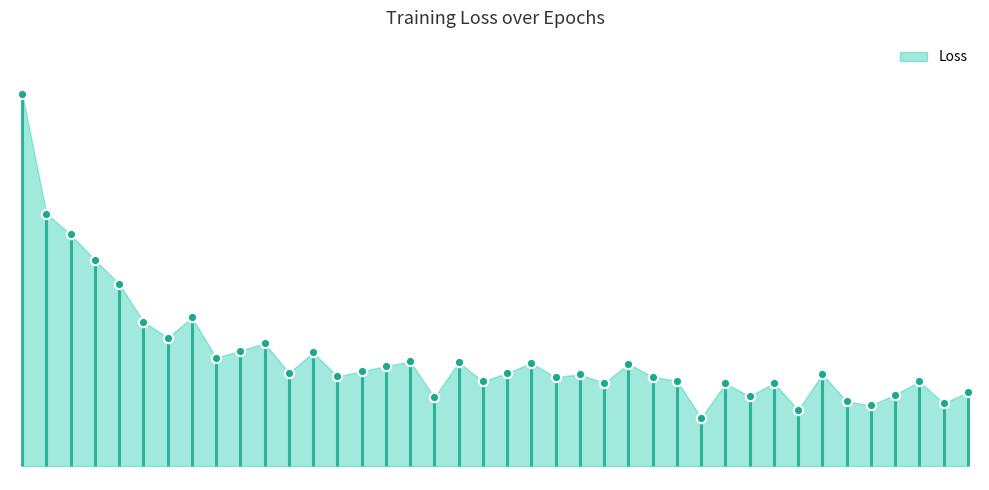

What is the change in value from 23 to 28?

+44.5